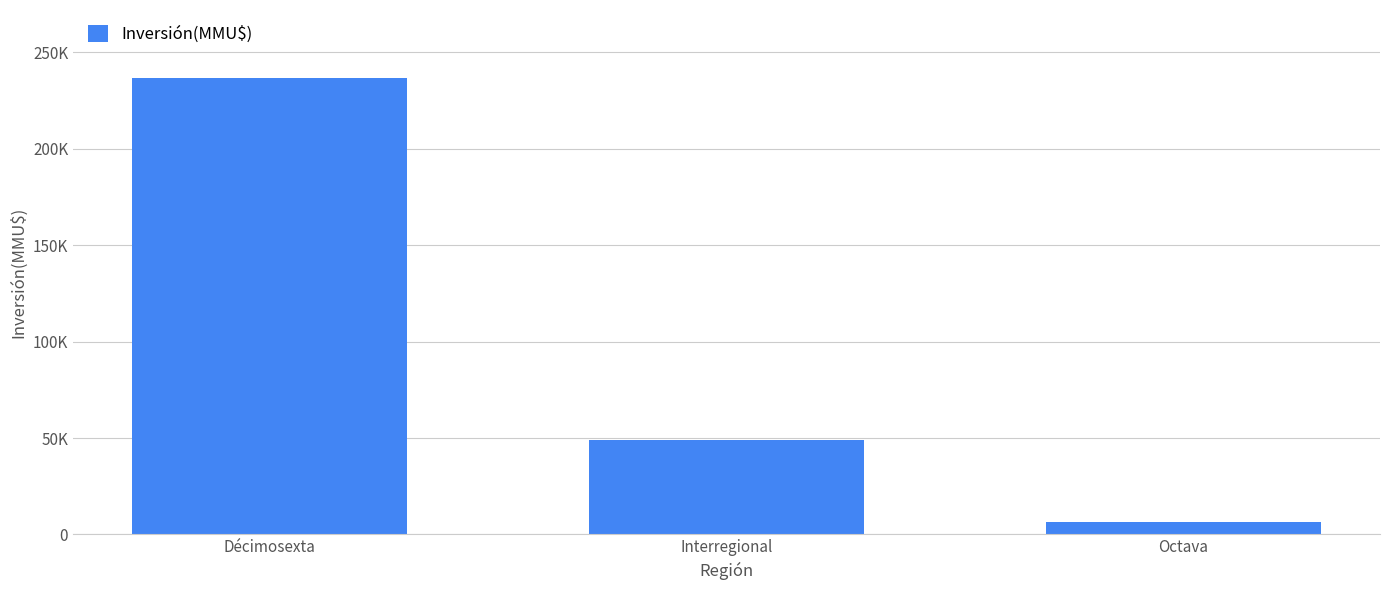

What is the label of the 2nd bar from the left?

Interregional